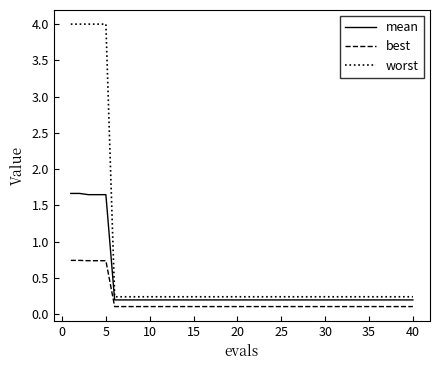

What is the maximum value for best?

0.7